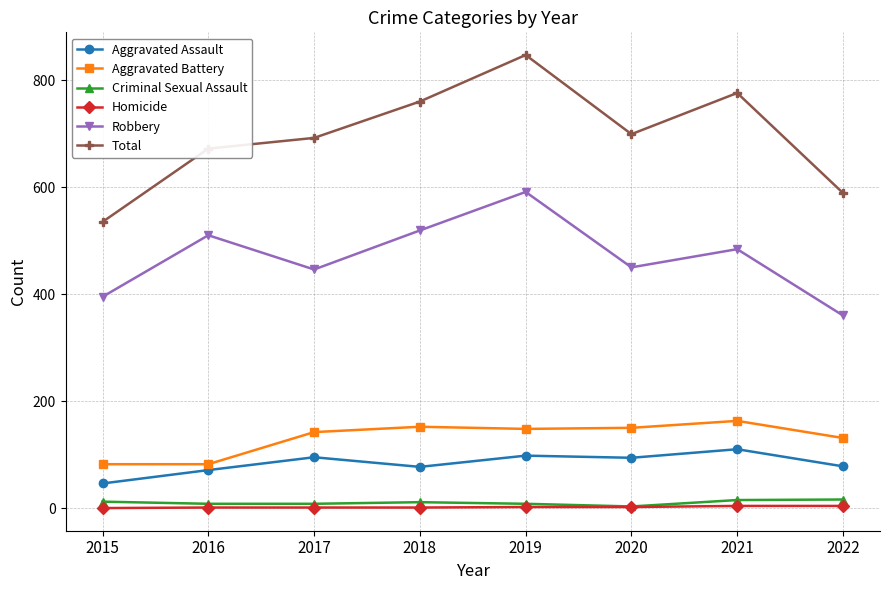

Which series has the largest range (max minus min)?

Total